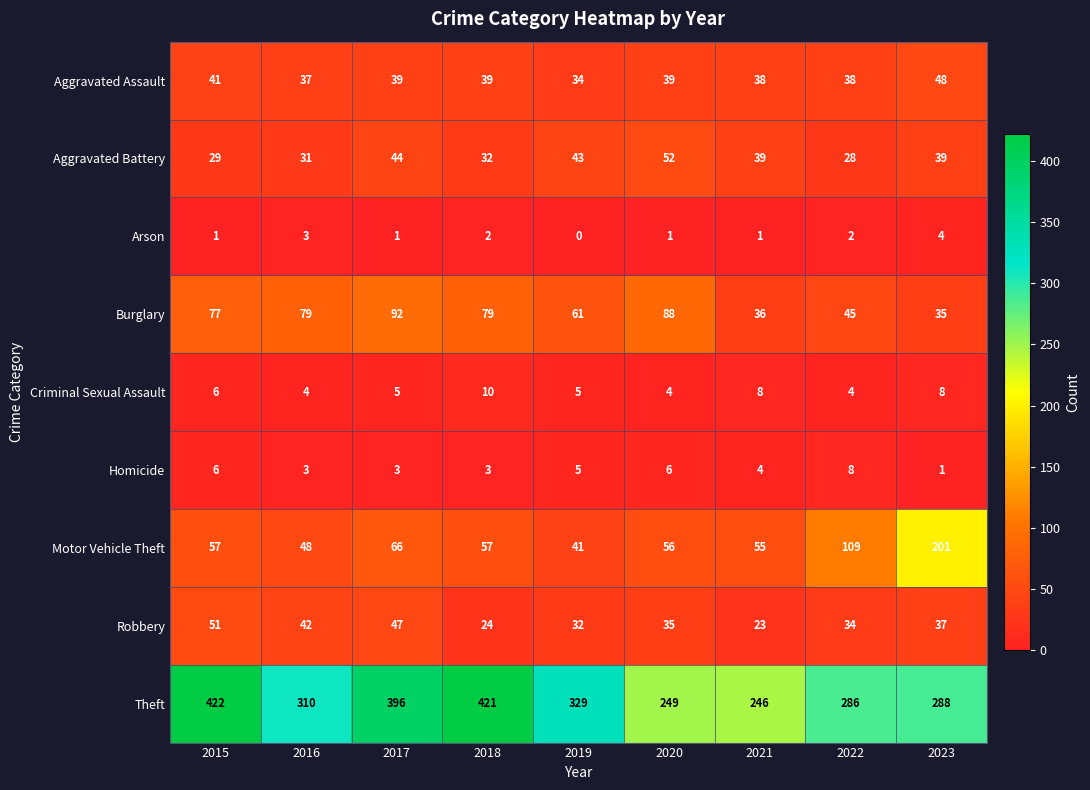

Is it true that Burglary equals 133 at 2018?

False